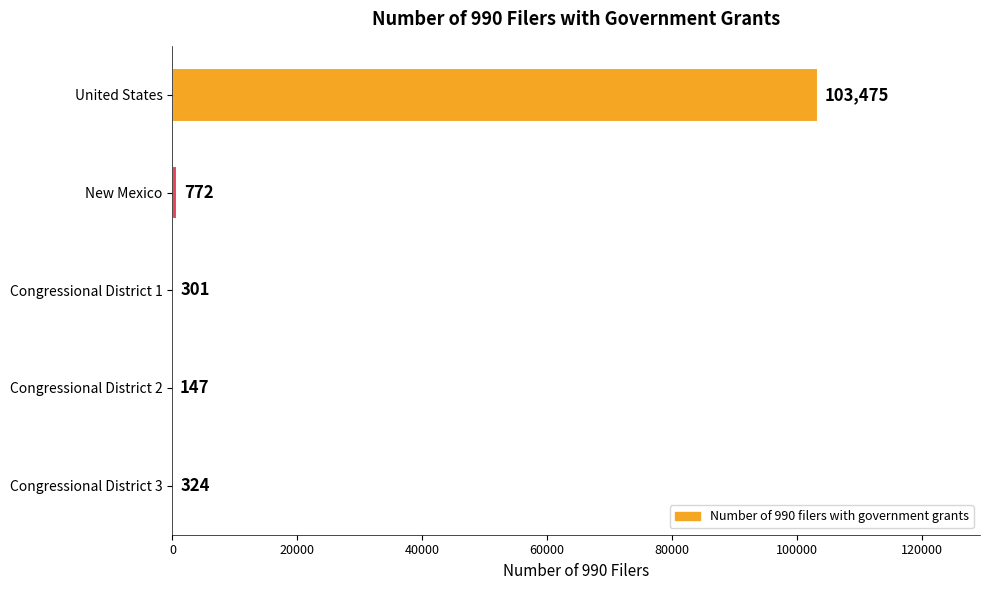

Reading top to bottom, what are all the values shown in this chart?

United States=103475	New Mexico=772	Congressional District 1=301	Congressional District 2=147	Congressional District 3=324